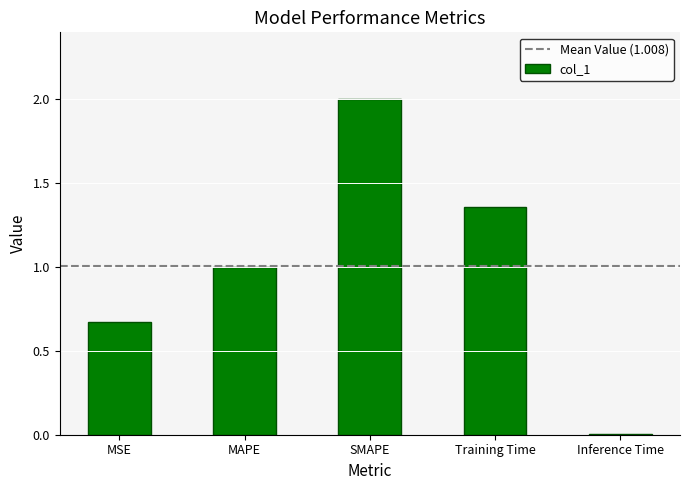

Is it true that the value at Inference Time is 0.0?

True